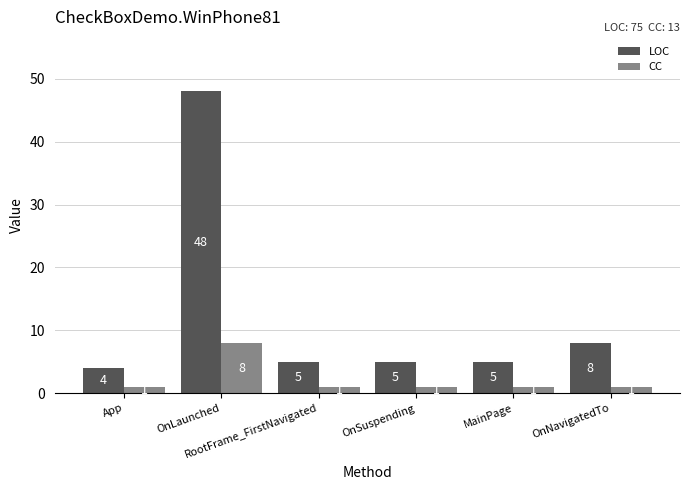

True or false: CC has a value of 3 at OnLaunched.

False